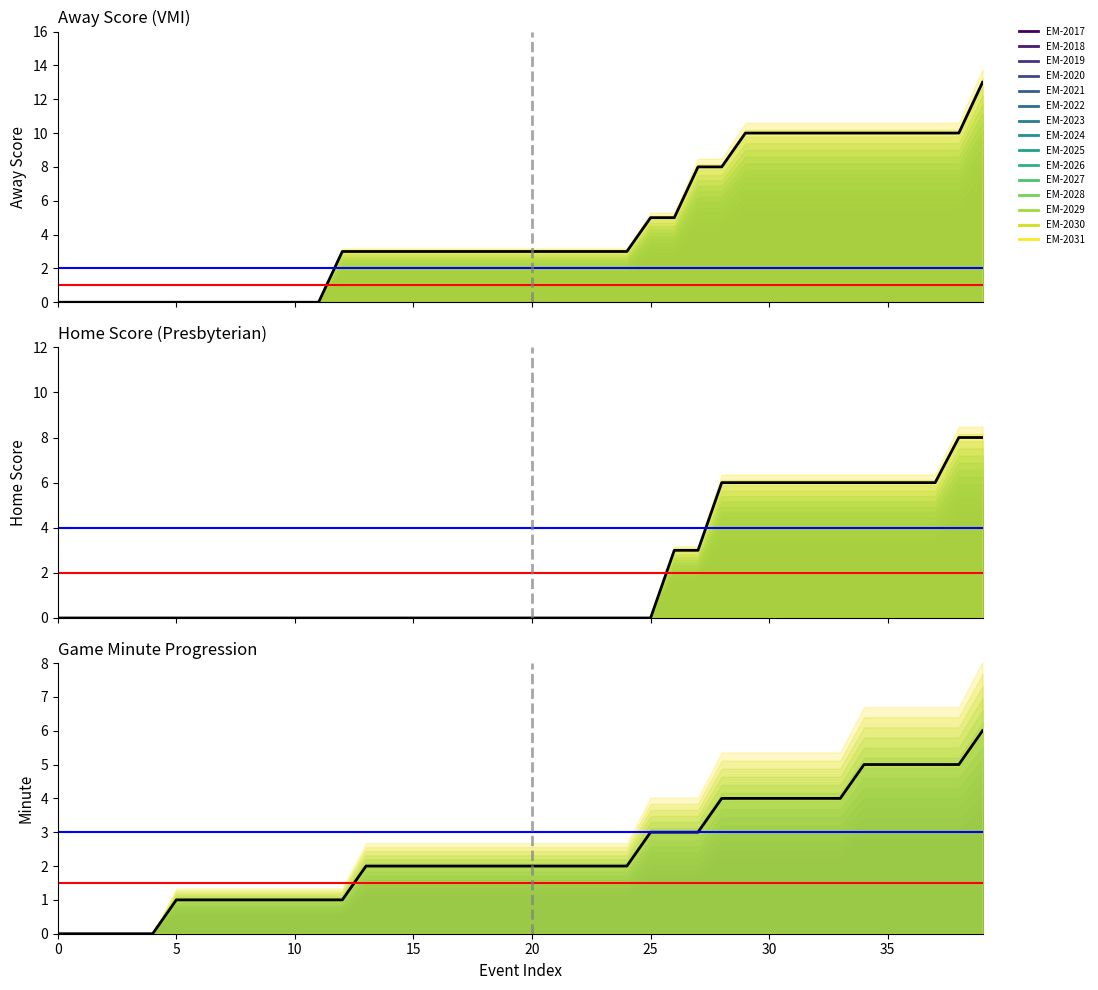

Reading left to right, what are all the values shown in this chart?

Away Score: 0=0	1=0	2=0	3=0	4=0	5=0	6=0	7=0	8=0	9=0	10=0	11=0	12=3	13=3	14=3	15=3	16=3	17=3	18=3	19=3	20=3	21=3	22=3	23=3	24=3	25=5	26=5	27=8	28=8	29=10	30=10	31=10	32=10	33=10	34=10	35=10	36=10	37=10	38=10	39=13
Home Score: 0=0	1=0	2=0	3=0	4=0	5=0	6=0	7=0	8=0	9=0	10=0	11=0	12=0	13=0	14=0	15=0	16=0	17=0	18=0	19=0	20=0	21=0	22=0	23=0	24=0	25=0	26=3	27=3	28=6	29=6	30=6	31=6	32=6	33=6	34=6	35=6	36=6	37=6	38=8	39=8
Minute: 0=0	1=0	2=0	3=0	4=0	5=1	6=1	7=1	8=1	9=1	10=1	11=1	12=1	13=2	14=2	15=2	16=2	17=2	18=2	19=2	20=2	21=2	22=2	23=2	24=2	25=3	26=3	27=3	28=4	29=4	30=4	31=4	32=4	33=4	34=5	35=5	36=5	37=5	38=5	39=6